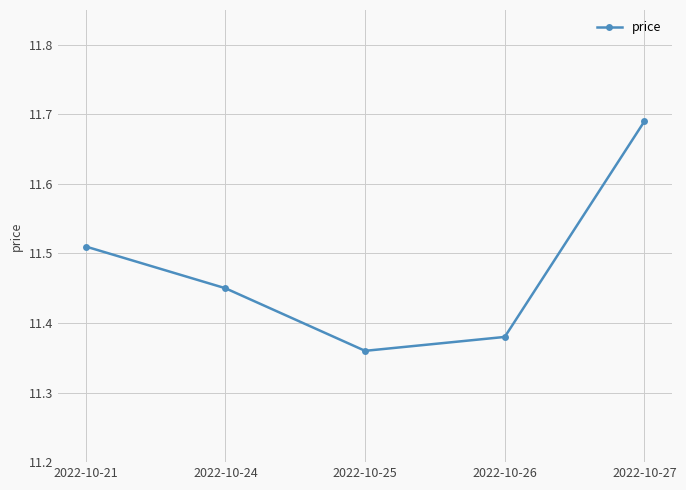

Is this an area chart (filled region under the line)?

No